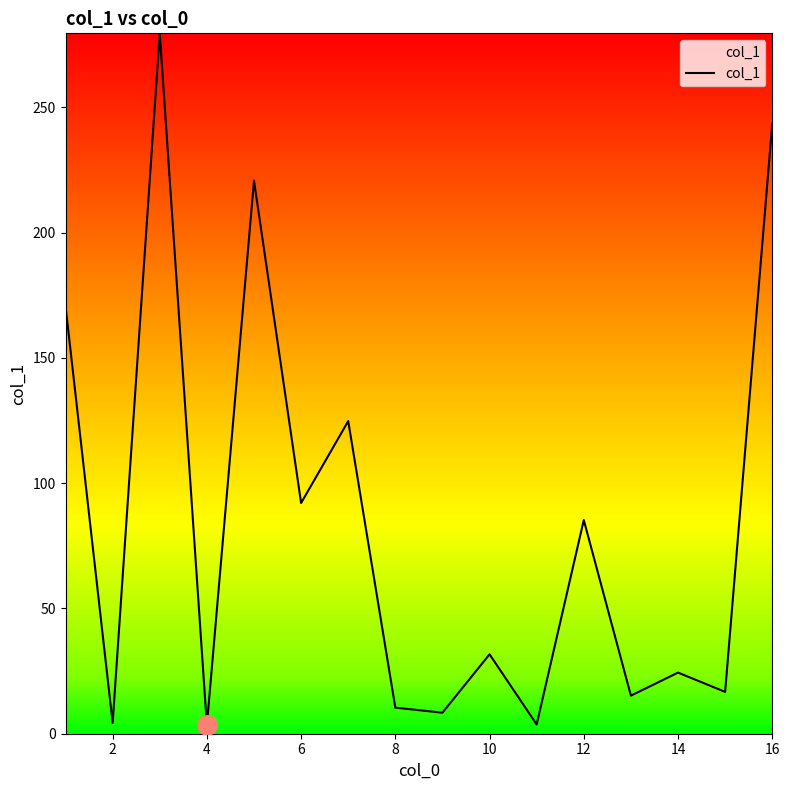

What is the greatest value displayed?

279.6